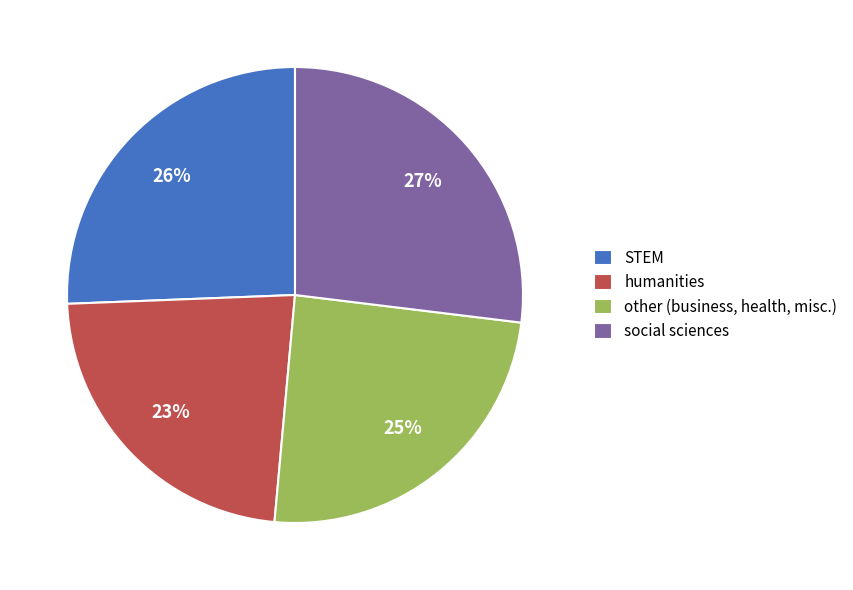

Is there any slice that represents more than half of the pie?

No